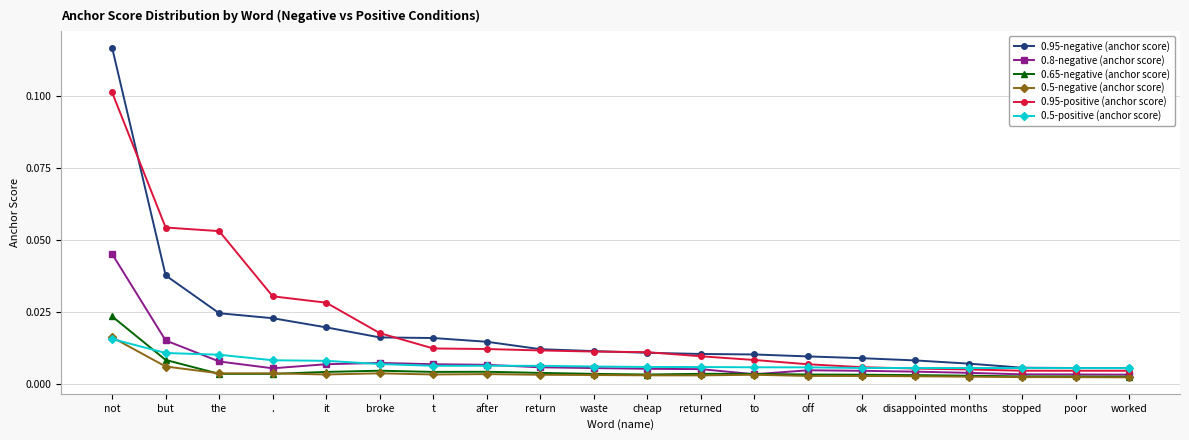

True or false: 0.95-negative (anchor score) and 0.5-negative (anchor score) intersect in this chart.

False